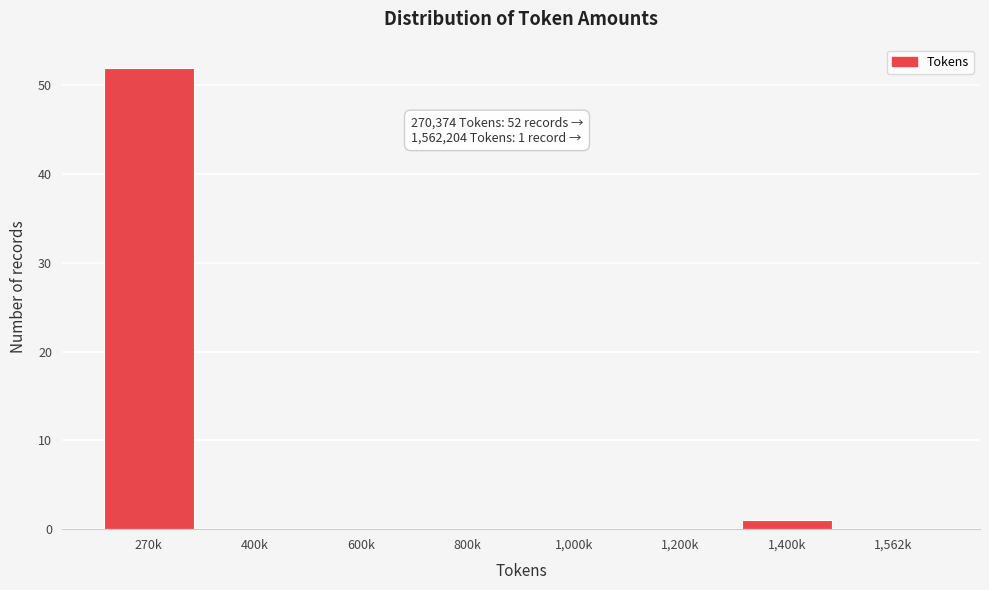

Reading right to left, transcribe all the data shown in this chart.

1,562k=0	1,400k=1	1,200k=0	1,000k=0	800k=0	600k=0	400k=0	270k=52